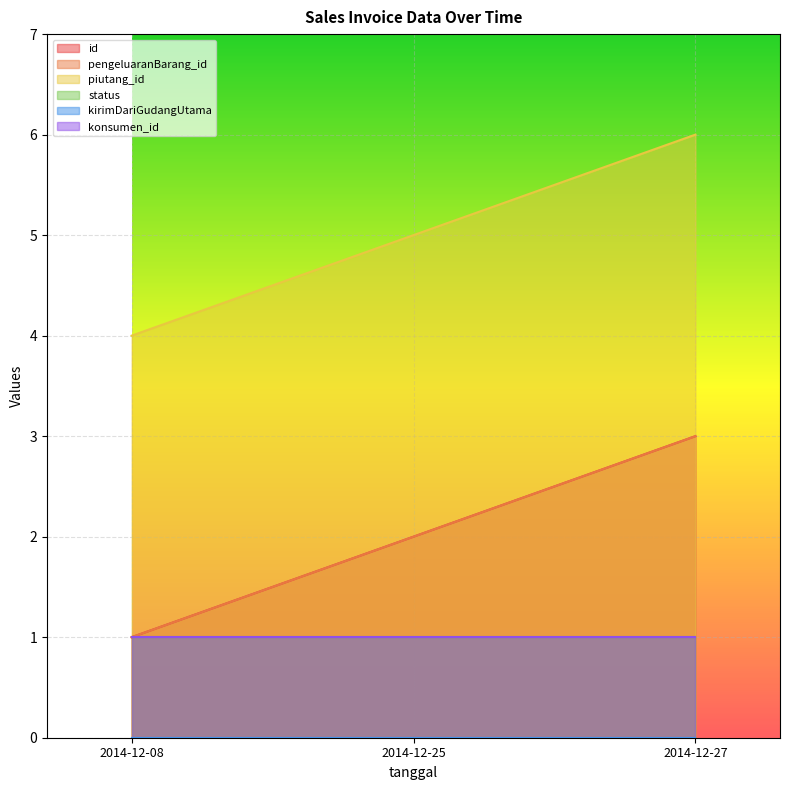

The value of pengeluaranBarang_id at 2014-12-27 is 5. True or false?

False